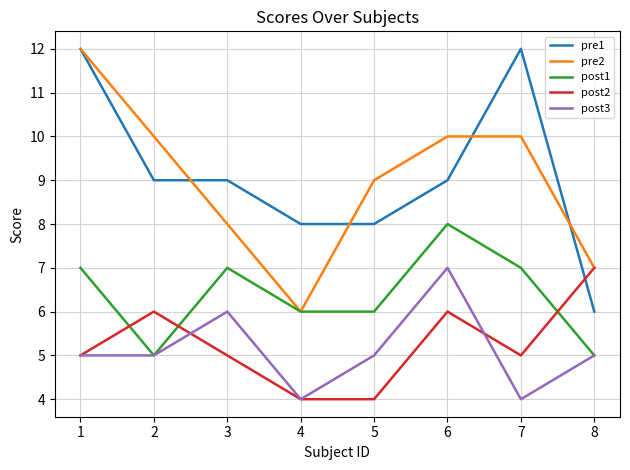

What is the difference between the maximum and minimum values in the pre2 series?

6